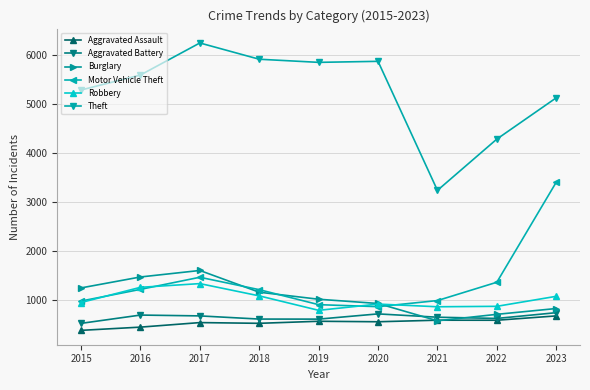

How many distinct data groups are displayed?

6